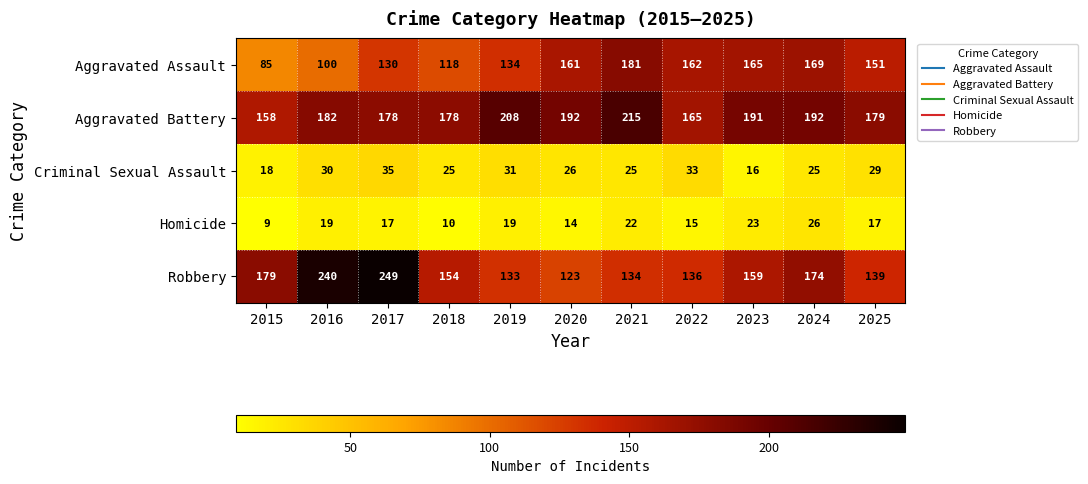

Where is Robbery nearest to the value 186?

2015